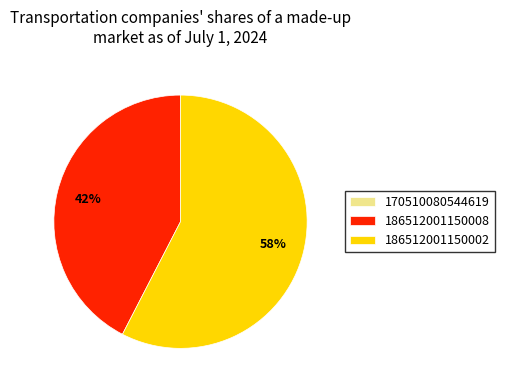

To the nearest percent, what percentage of the pie is 186512001150008?

42%